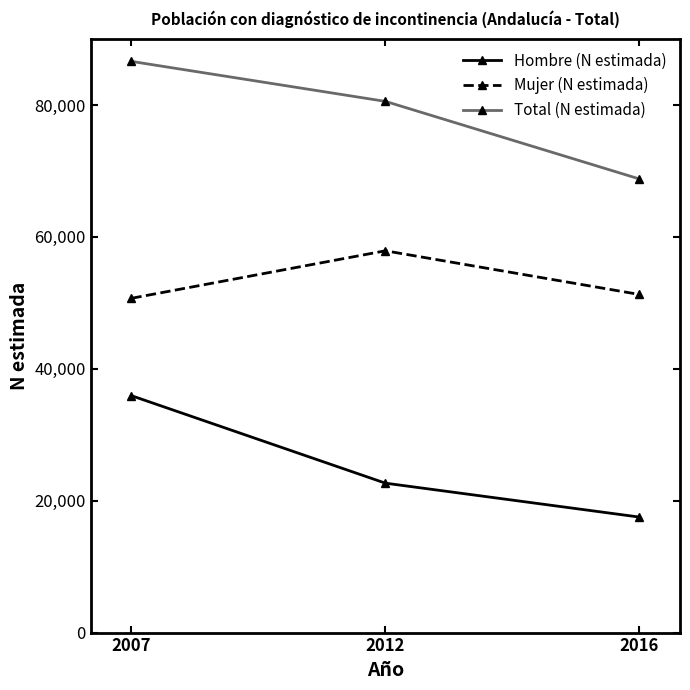

Which category has the highest value across all series?

2007